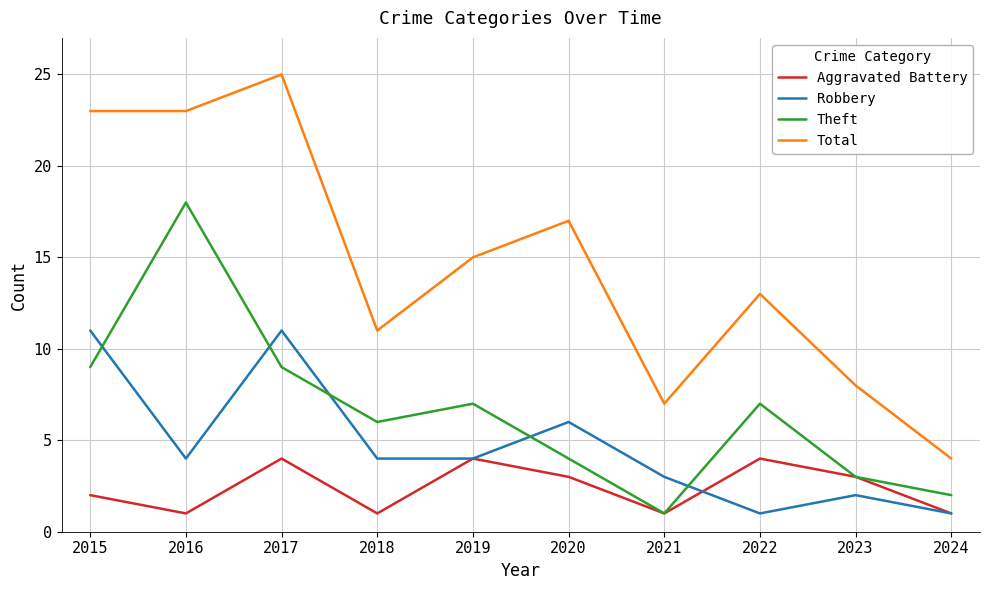

Which series has the widest spread of values?

Total